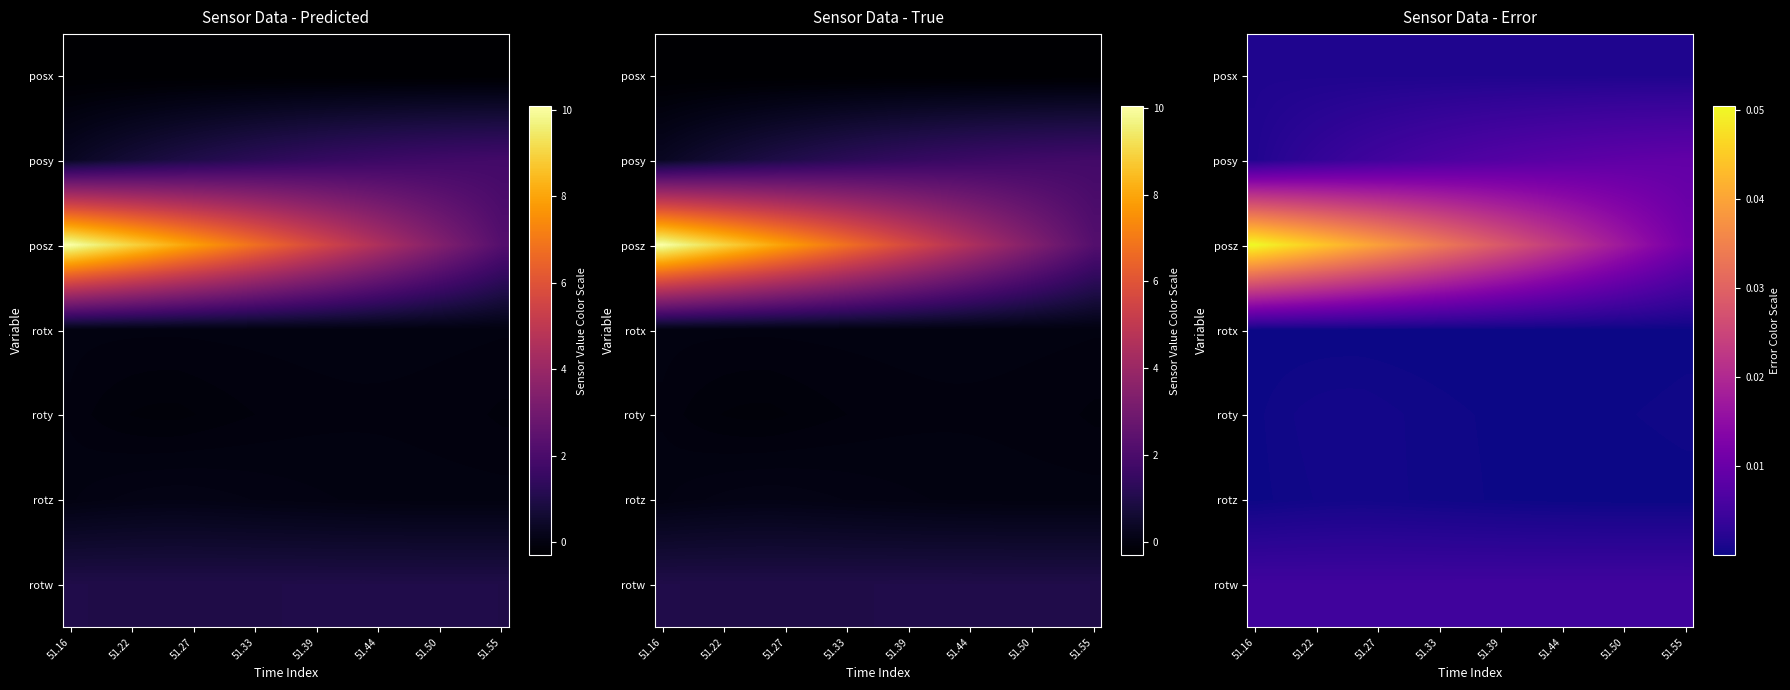

At 51.33, list the series in order from largest to smallest.

posz, posy, rotw, posx, rotz, roty, rotx